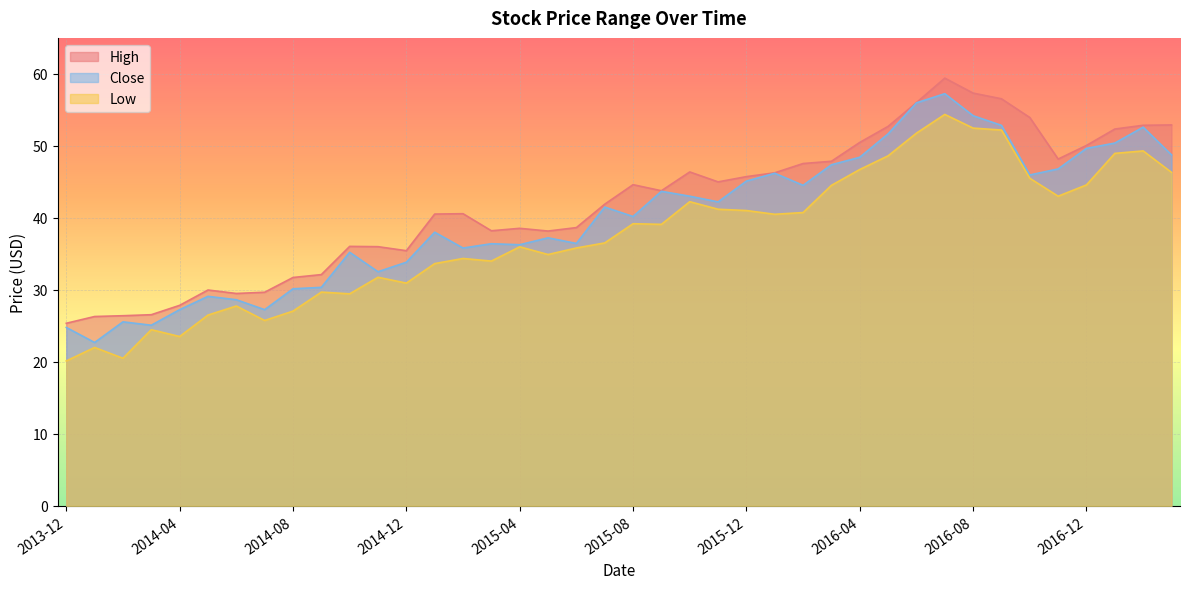

At which label does High reach its minimum?

2013-12